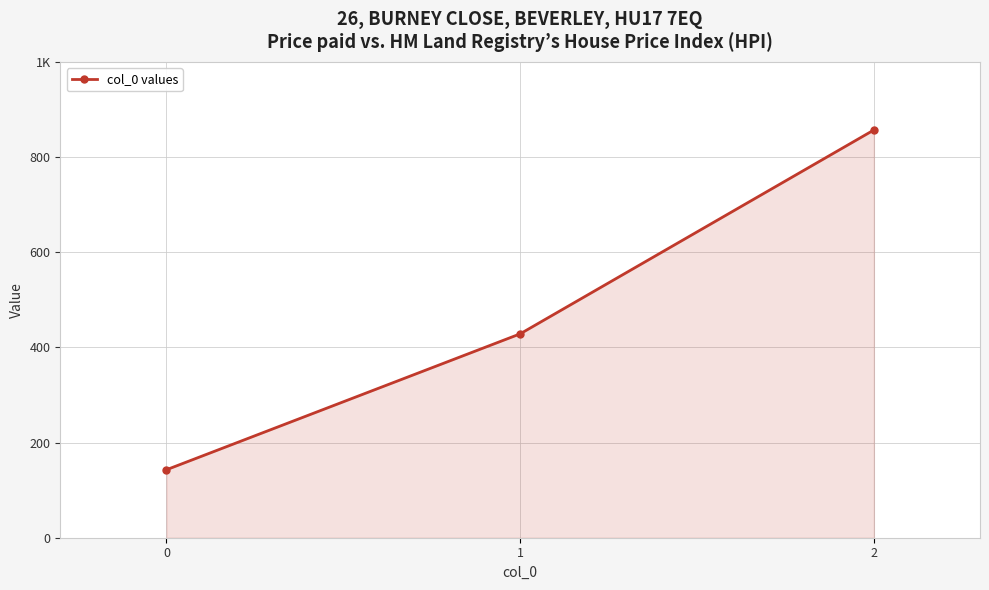

Read the value at 1.

428.6